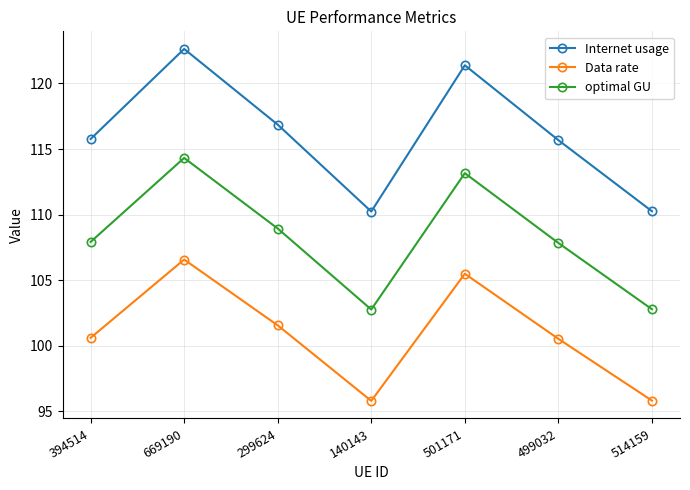

How many values in the optimal GU series exceed 107?

5